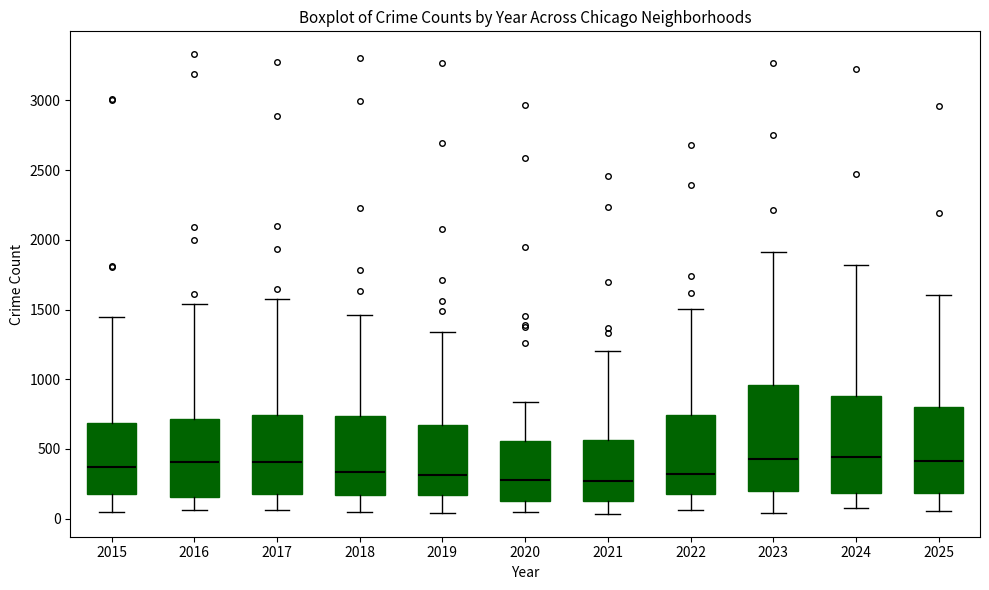

Where does the upper whisker of the box at x = 2021 end on the y-axis? The values are not printed on the chart, so give them approximately, as read against the axis.

1200